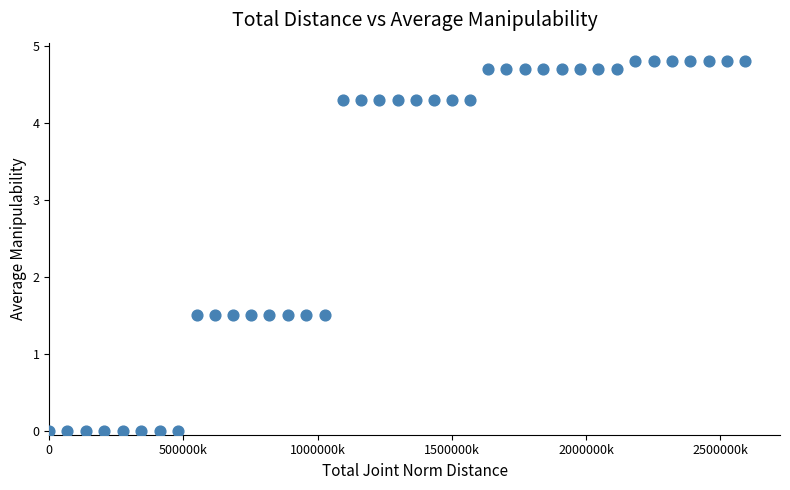

What is the range of Y values (max minus min)?

4.8